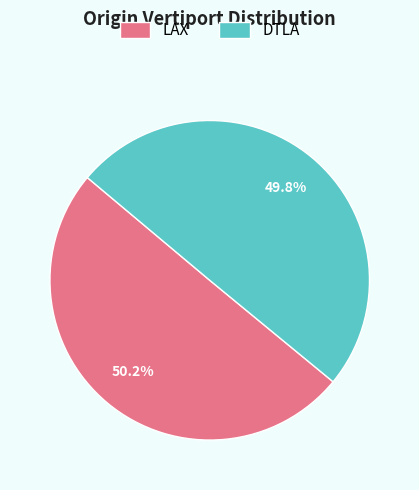

What is the ratio of the value at LAX to the value at DTLA?

1.0